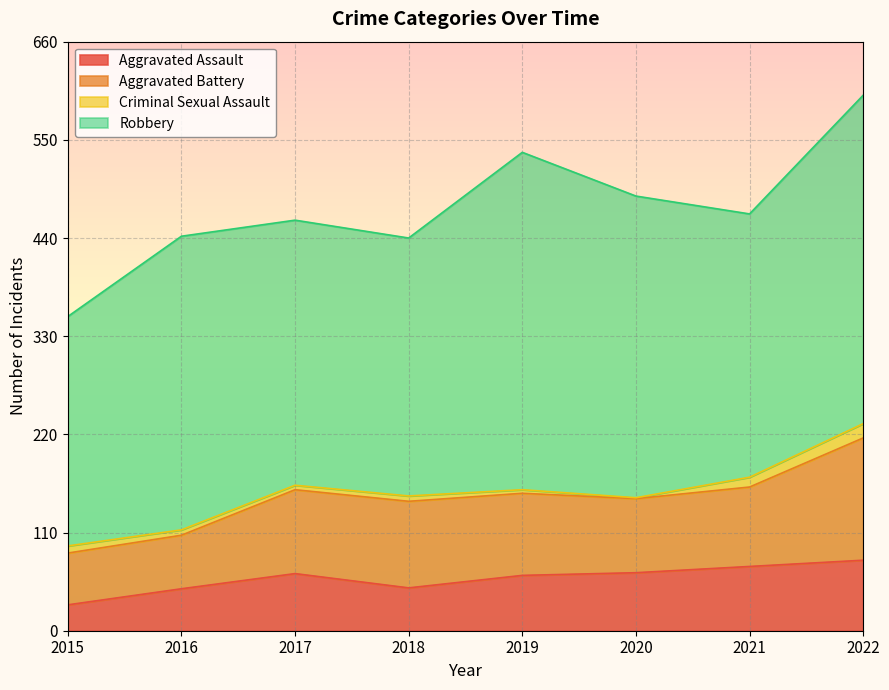

At how many categories does at least one series exceed 232?

8